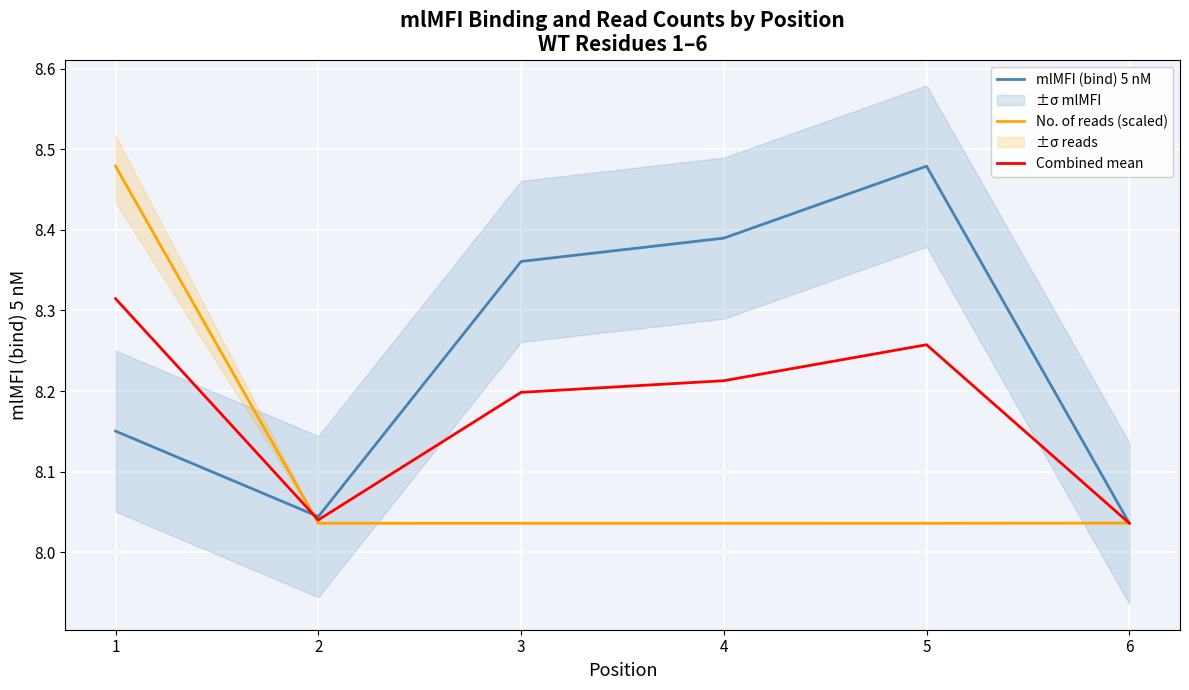

Reading left to right, list all the values displayed in this chart.

mlMFI (bind) 5 nM: 1=8.2	2=8.0	3=8.4	4=8.4	5=8.5	6=8.0
No. of reads (scaled): 1=8.5	2=8.0	3=8.0	4=8.0	5=8.0	6=8.0
Combined mean: 1=8.3	2=8.0	3=8.2	4=8.2	5=8.3	6=8.0